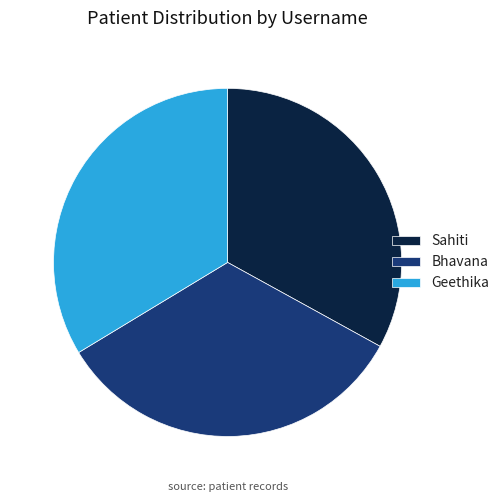

Do Bhavana and Geethika together represent more than half of the pie?

Yes